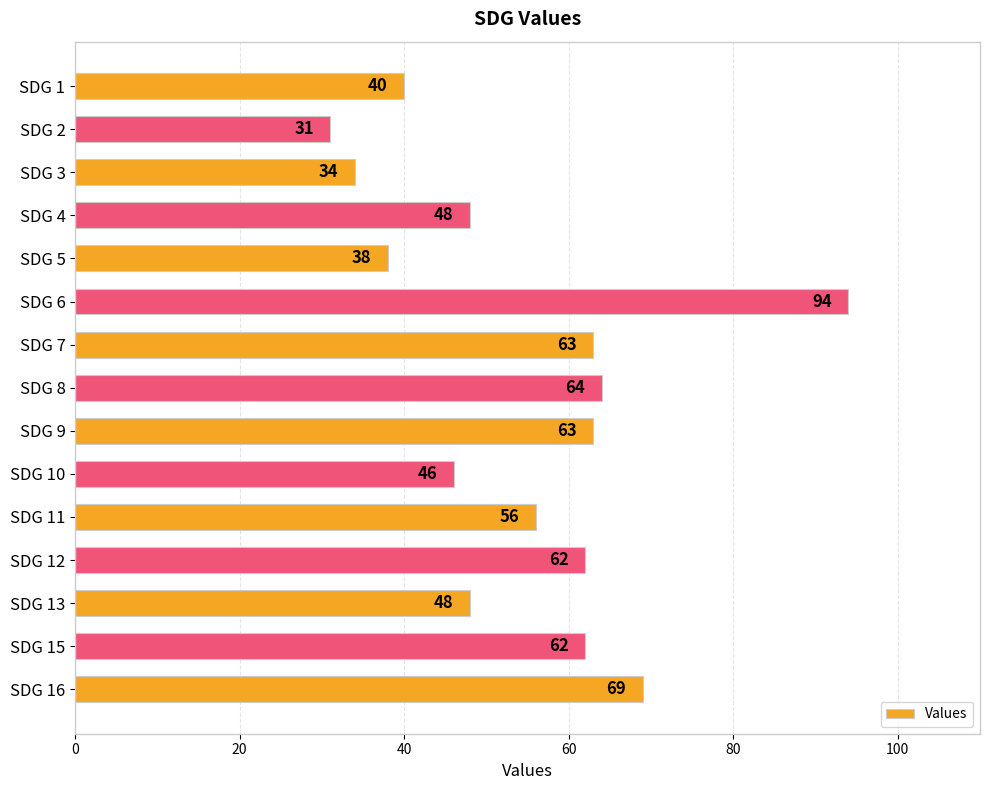

Which category has the highest value across all series?

SDG 6